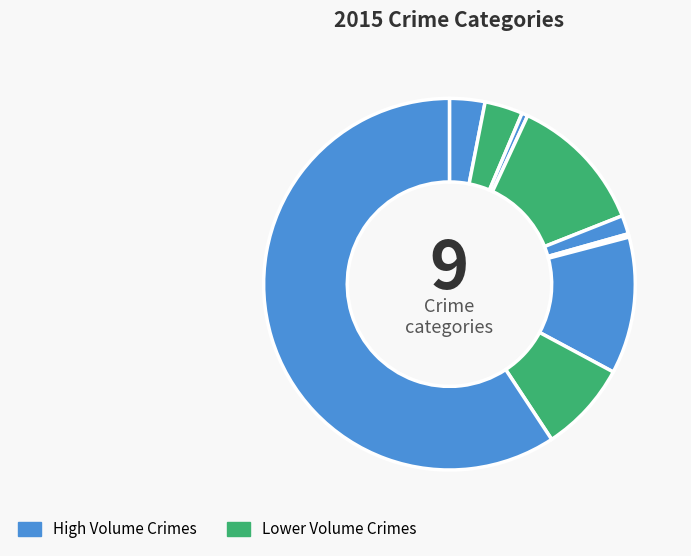

Rank the categories by value from lowest to highest.

Homicide, Arson, Criminal Sexual Assault, Aggravated Assault, Aggravated Battery, Robbery, Motor Vehicle Theft, Burglary, Theft